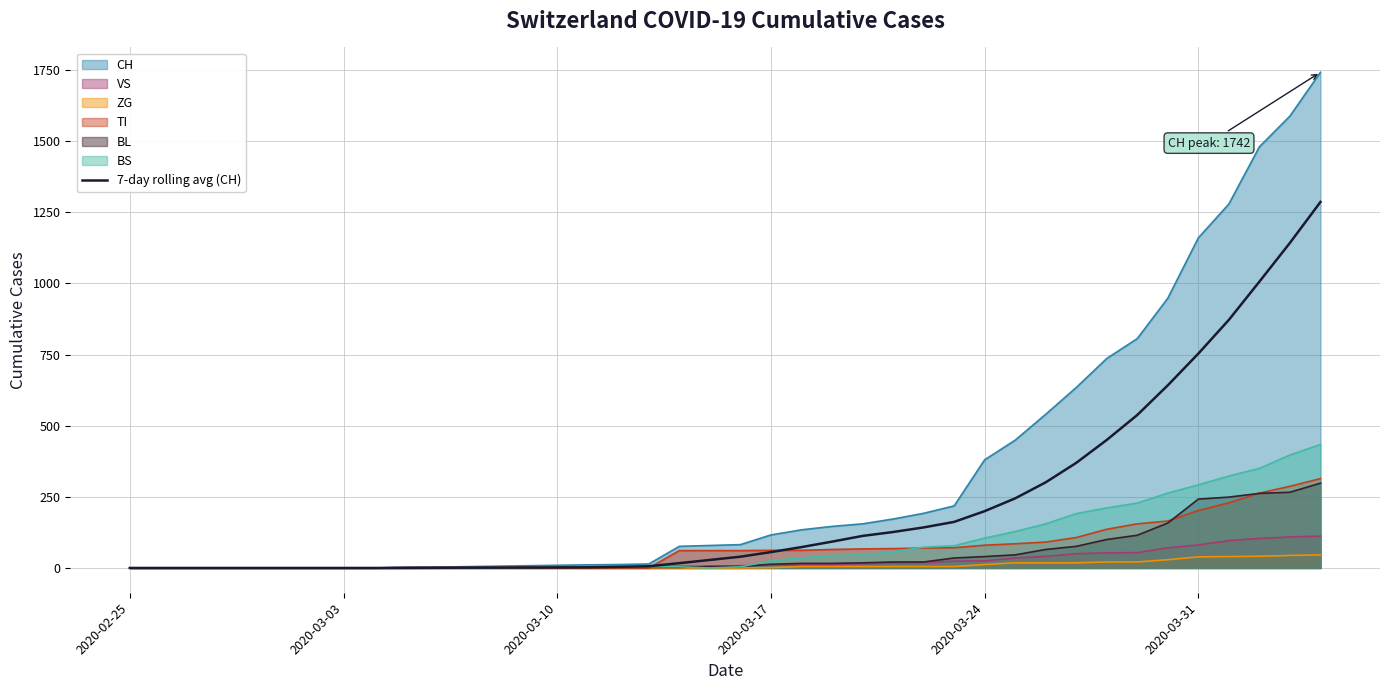

True or false: the data has more than 0 interior local peaks.

False